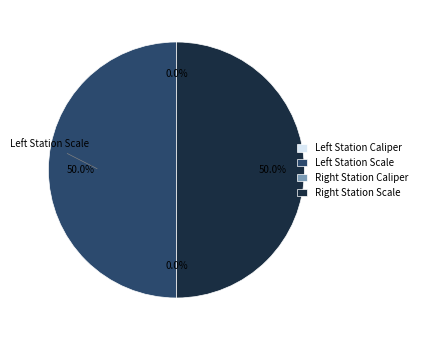

Is there any slice that represents more than half of the pie?

No